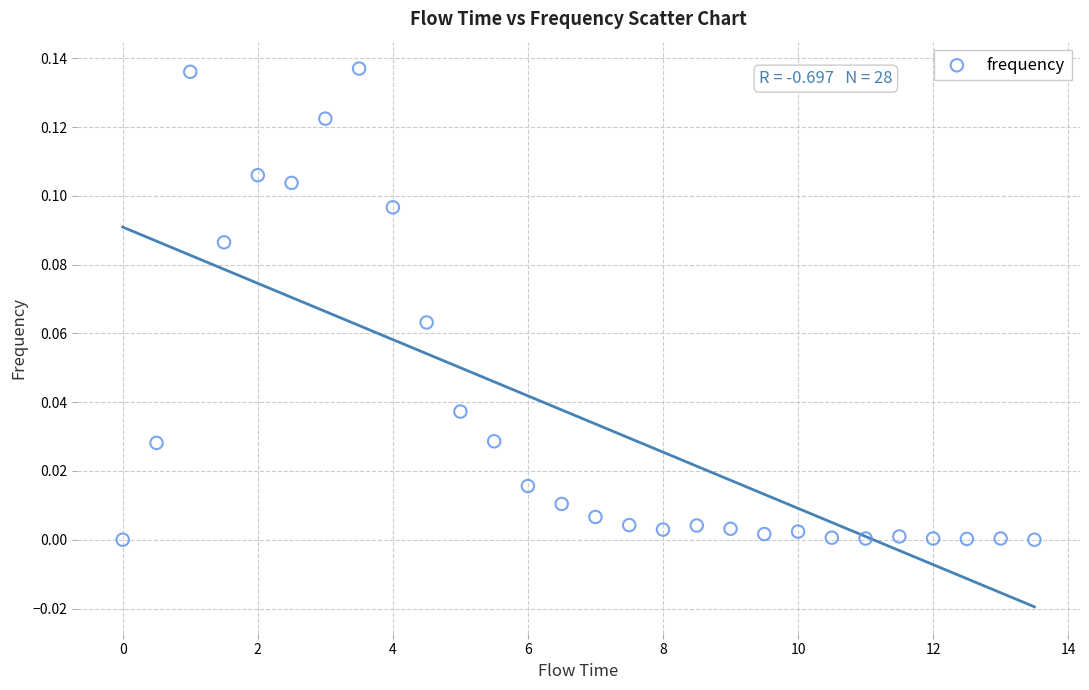

What is the range of X values (max minus min)?

13.5